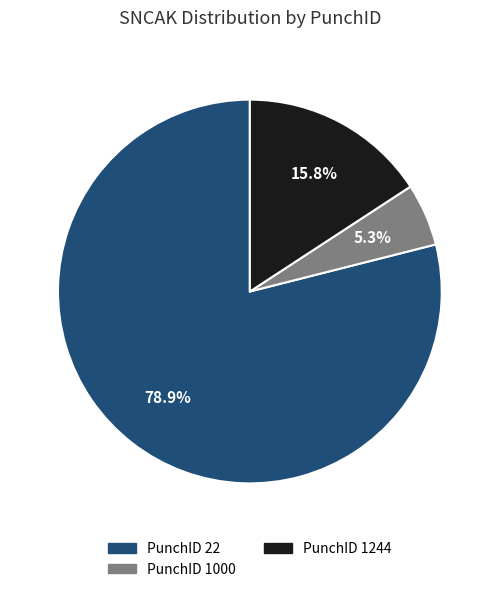

Is there a majority slice in this chart?

Yes